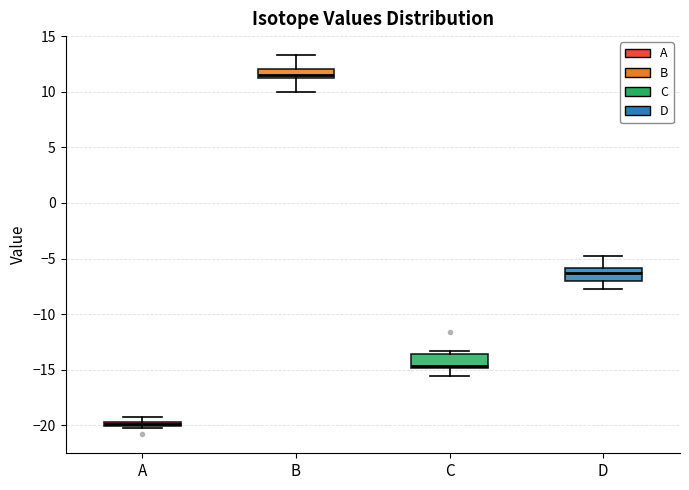

Which box has the lowest median line?

A